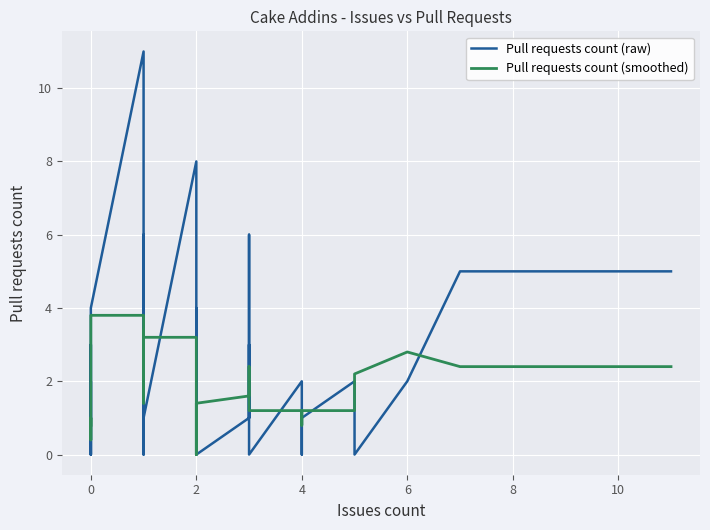

How many lines are shown in the chart?

2